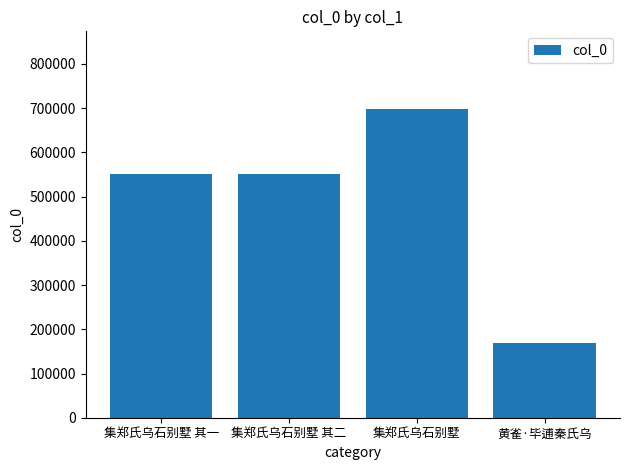

Does the chart contain any negative values?

No